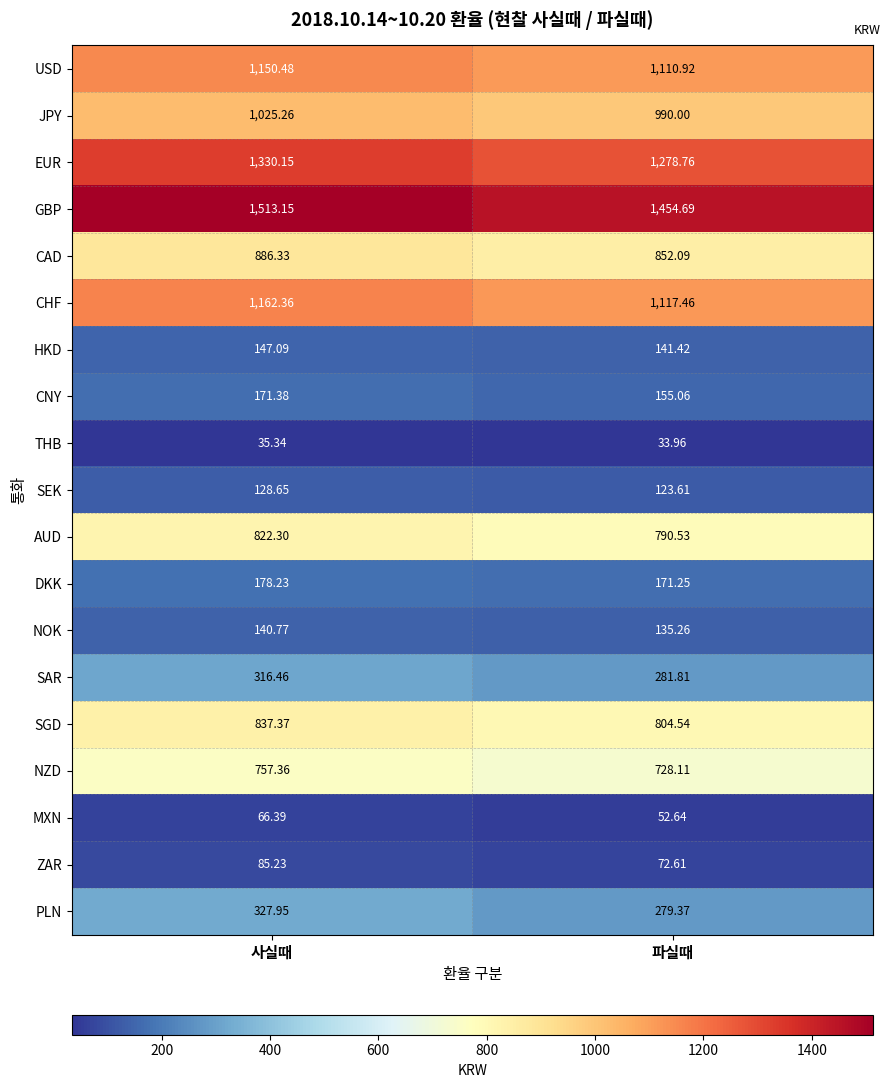

At 사실때, list the series in order from largest to smallest.

GBP, EUR, CHF, USD, JPY, CAD, SGD, AUD, NZD, PLN, SAR, DKK, CNY, HKD, NOK, SEK, ZAR, MXN, THB